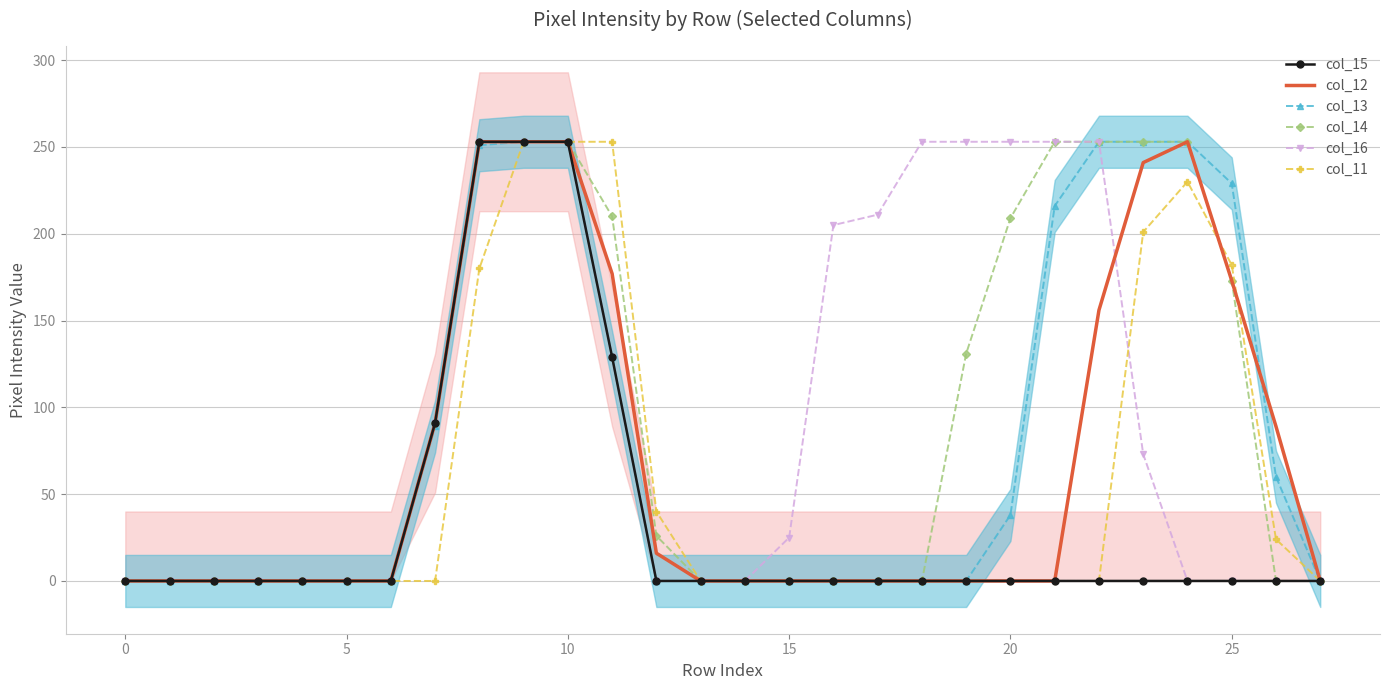

Rank the series at 13 from highest to lowest value.

col_15, col_12, col_13, col_14, col_16, col_11